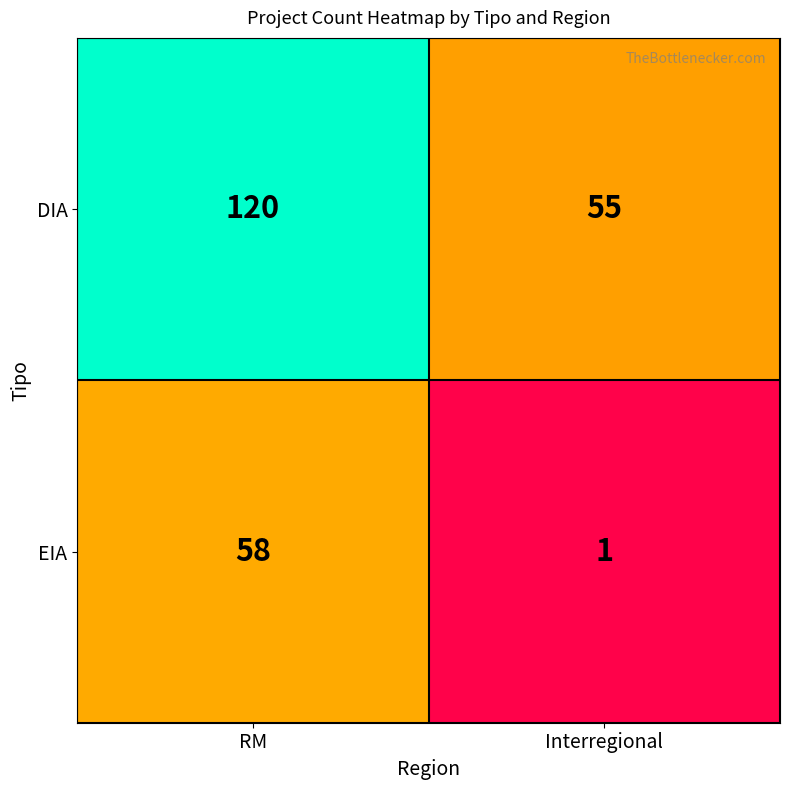

What is the greatest value displayed?

120